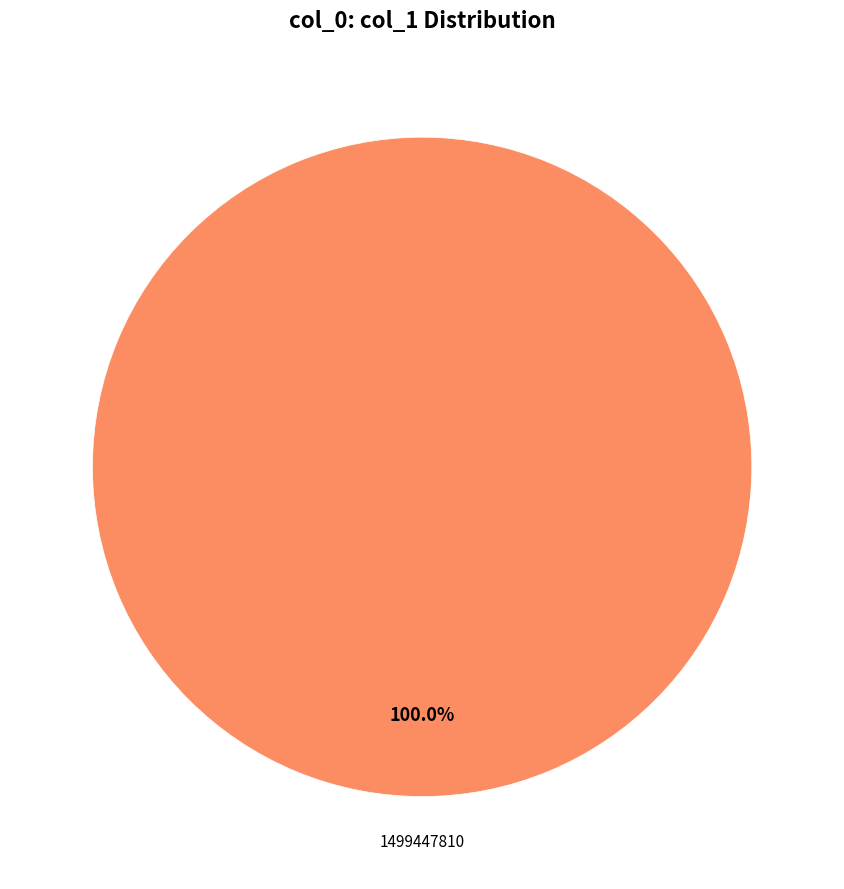

Does any single category account for the majority?

Yes